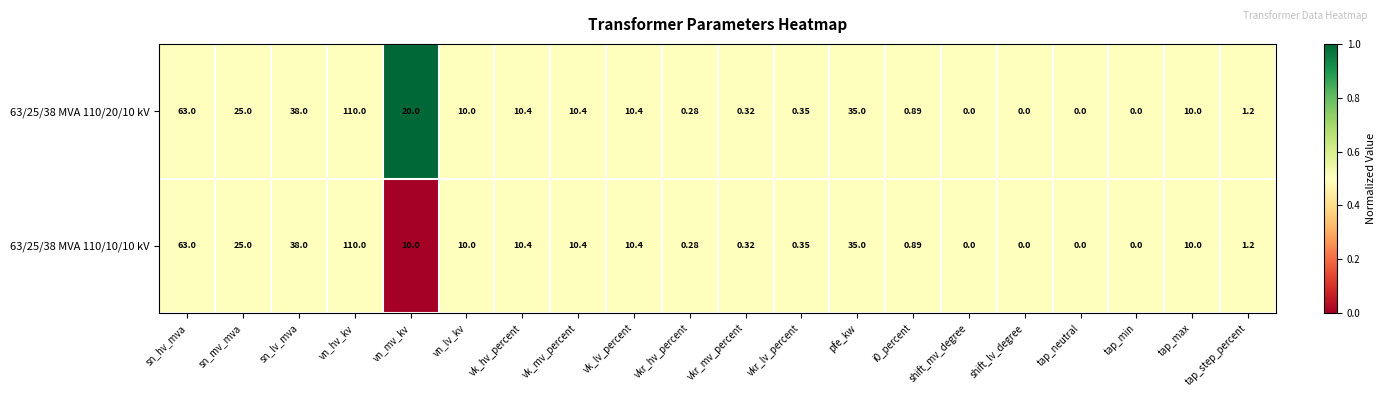

At which category is the sum across all series the highest?

vn_hv_kv